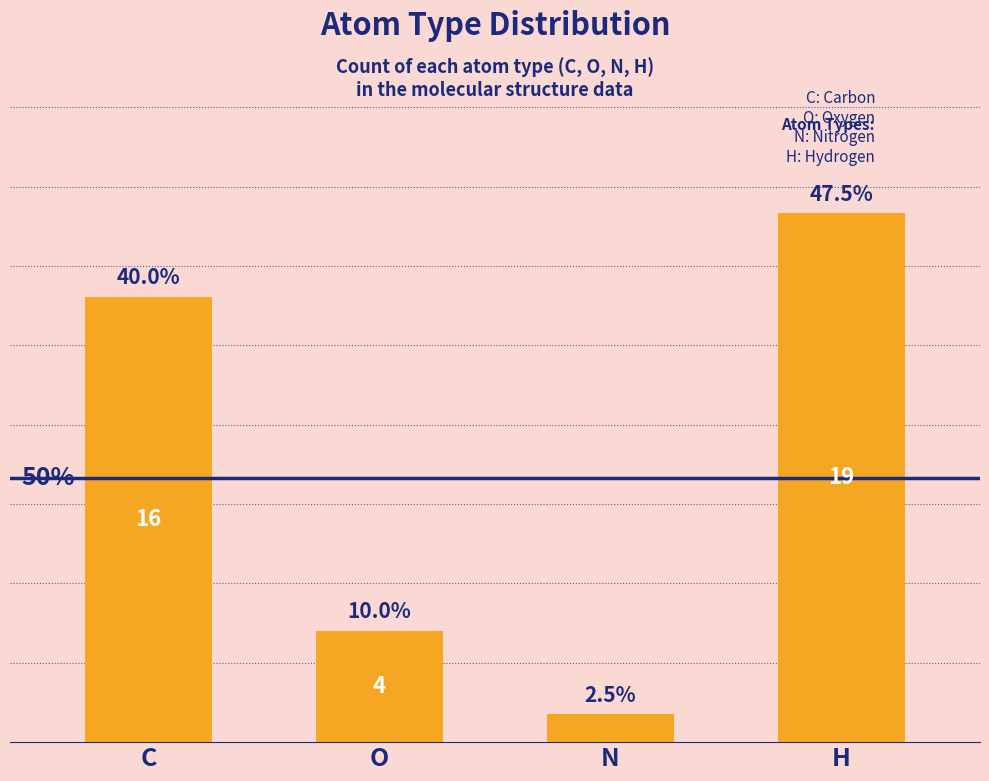

What is the difference between the values at O and H?

15